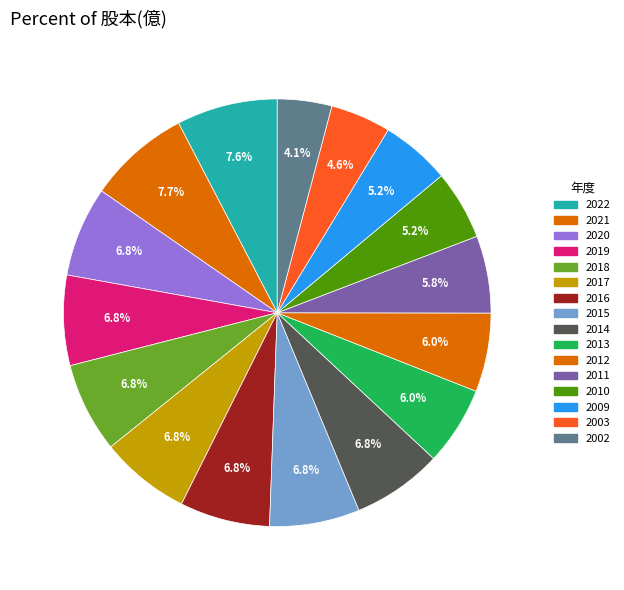

Count the number of slices in the pie.

16